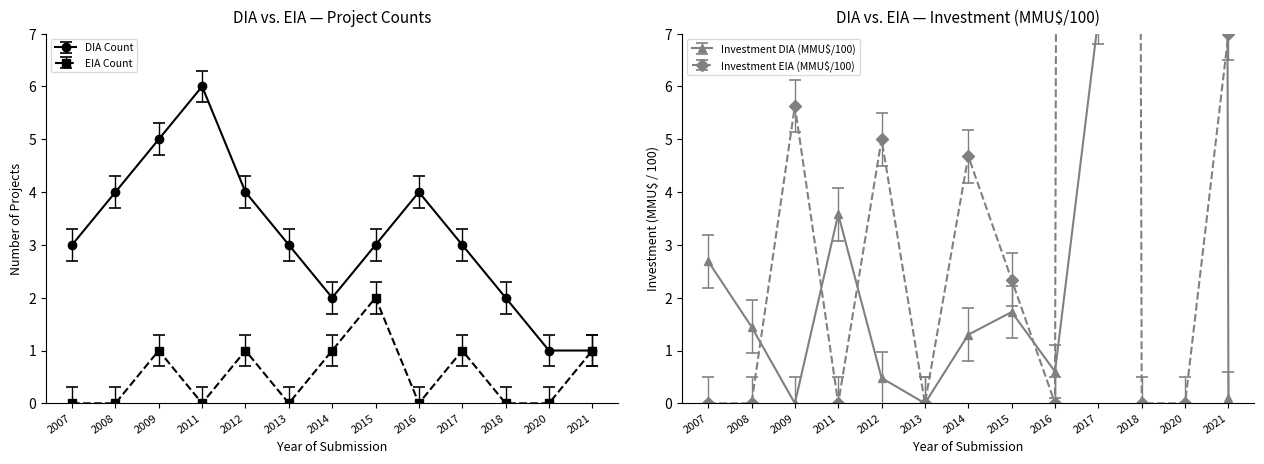

How many values in the DIA Count series exceed 3?

5